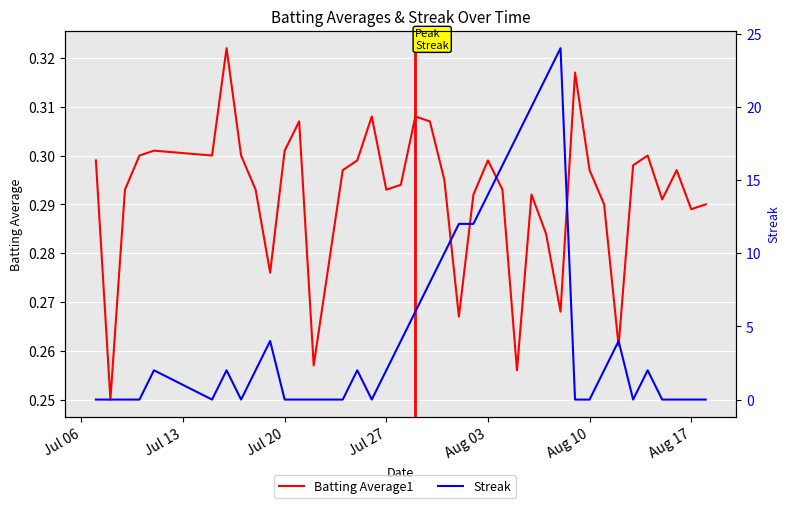

Is the value of Batting Average1 at 14 greater than the value of Streak at 20?

No